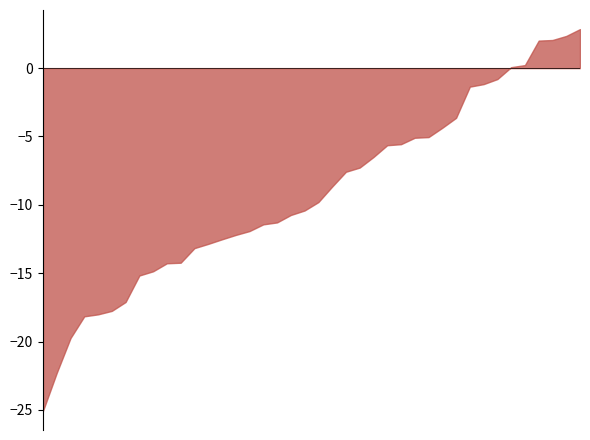

Which category has the highest value across all series?

39